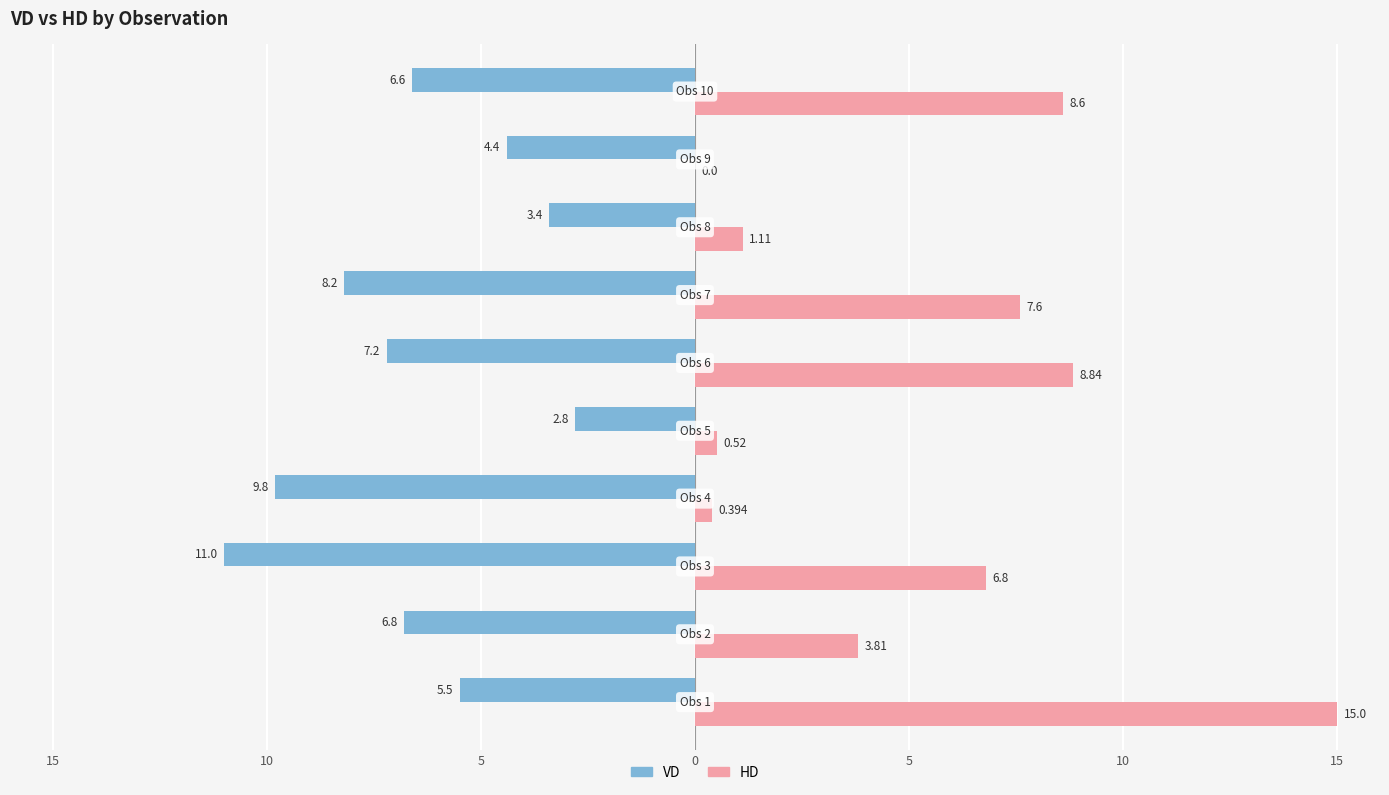

What are all the series names shown in the legend?

VD, HD